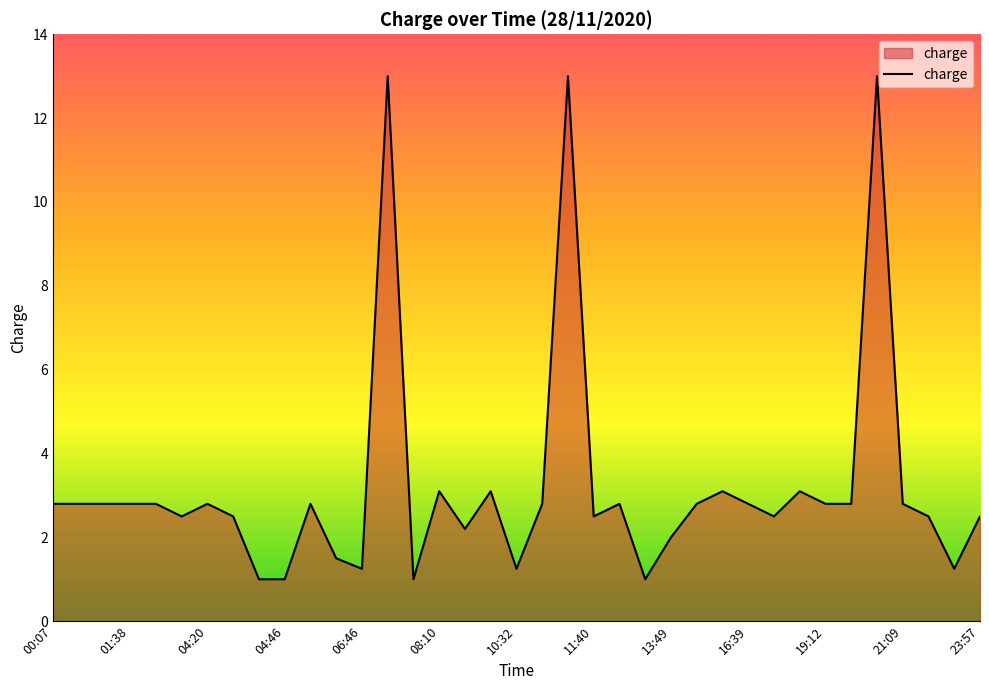

What is the maximum value shown in the chart?

13.0